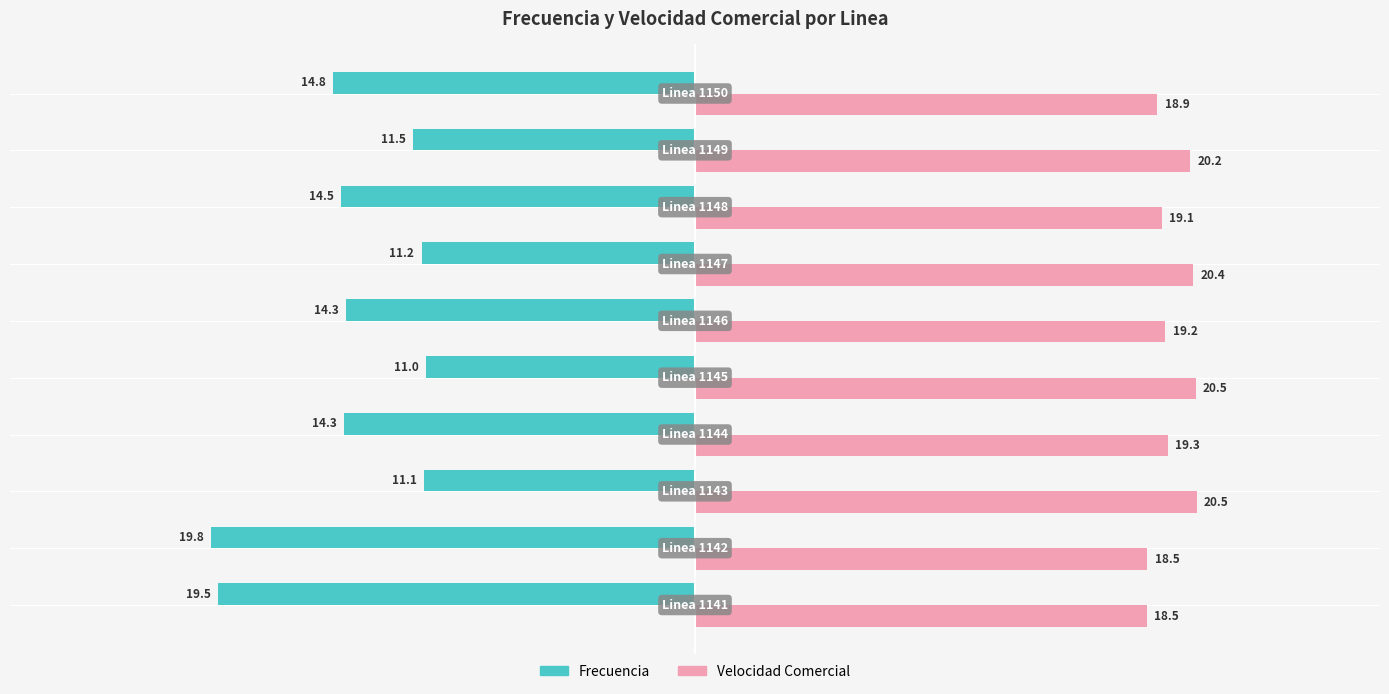

What is the minimum value shown in the chart?

-19.8